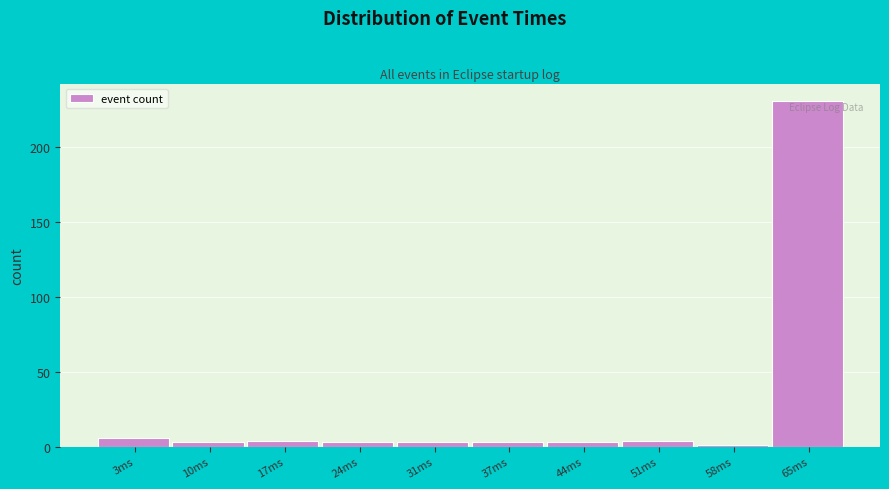

Reading left to right, what are all the values shown in this chart?

3ms=6	10ms=3	17ms=4	24ms=3	31ms=3	37ms=3	44ms=3	51ms=4	58ms=1	65ms=231